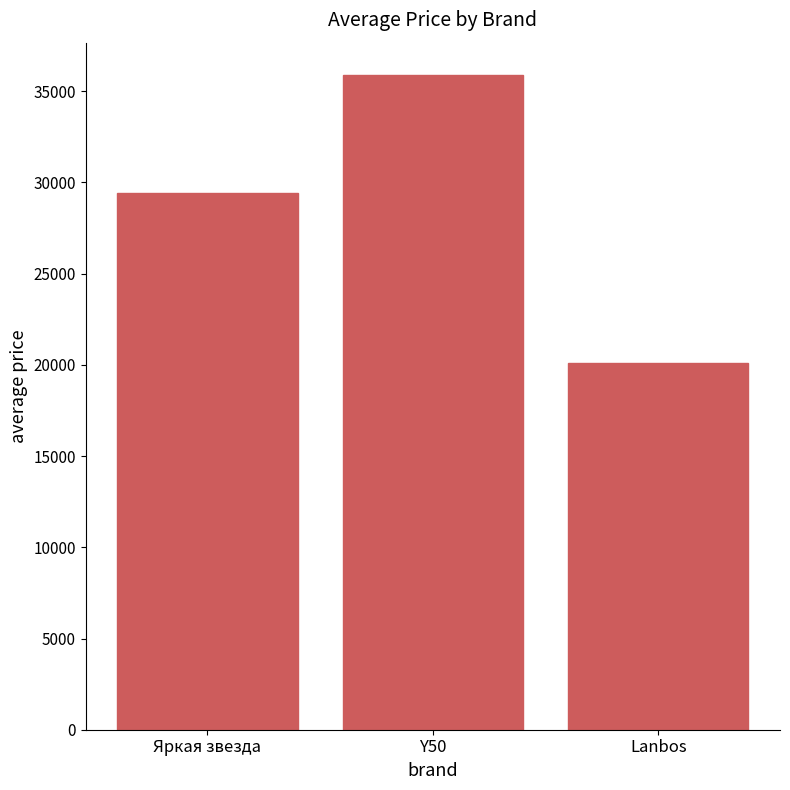

What is the sum of the values at Яркая звезда and Y50?

65265